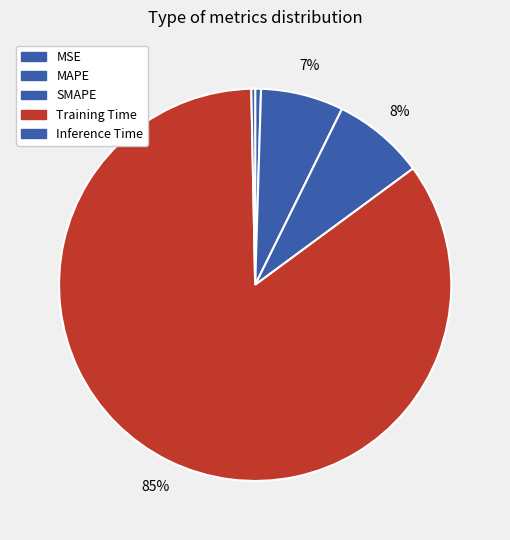

The MAPE slice represents 16% of the pie. True or false?

False